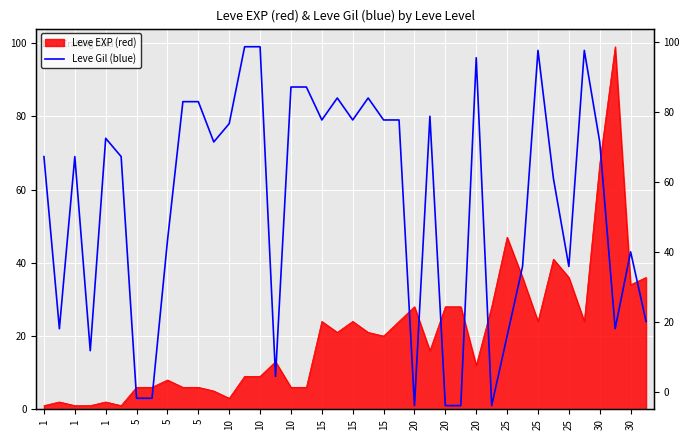

What is the difference between the second highest and minimum values?

98